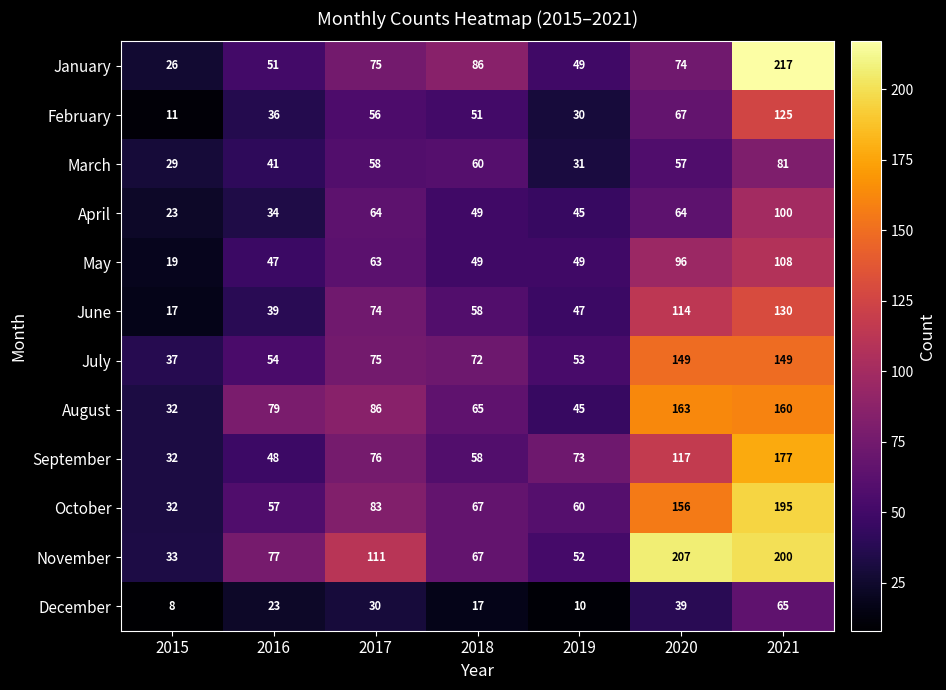

Which category has the highest value in the June series?

2021